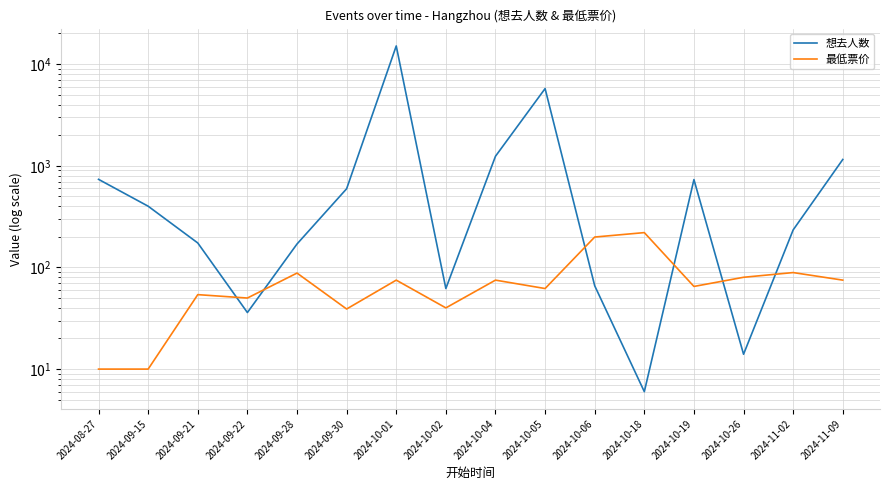

Which series has the widest spread of values?

想去人数